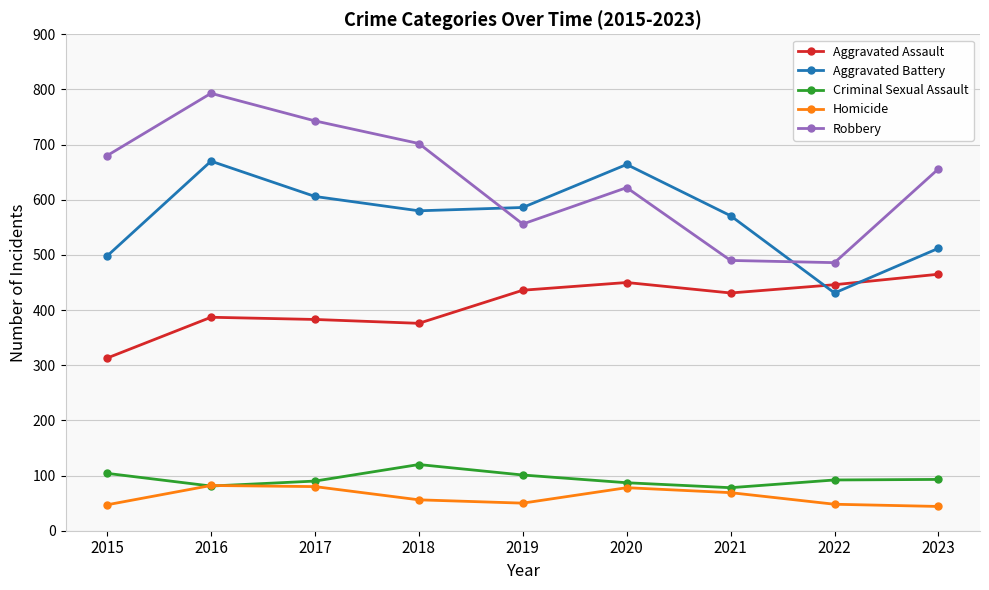

Is it true that Aggravated Battery equals 606 at 2017?

True